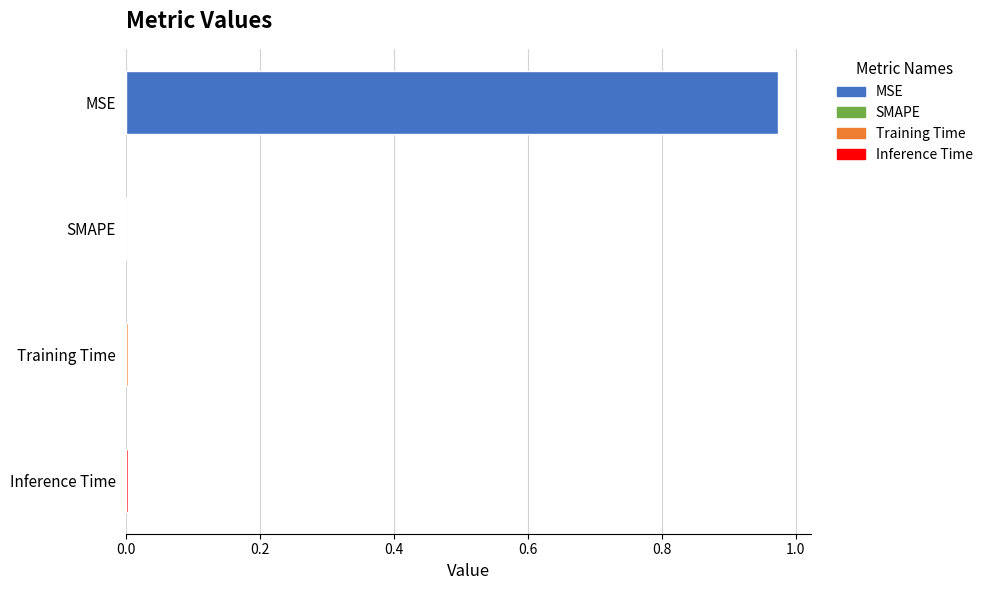

Which has a higher value, MSE or Inference Time?

MSE